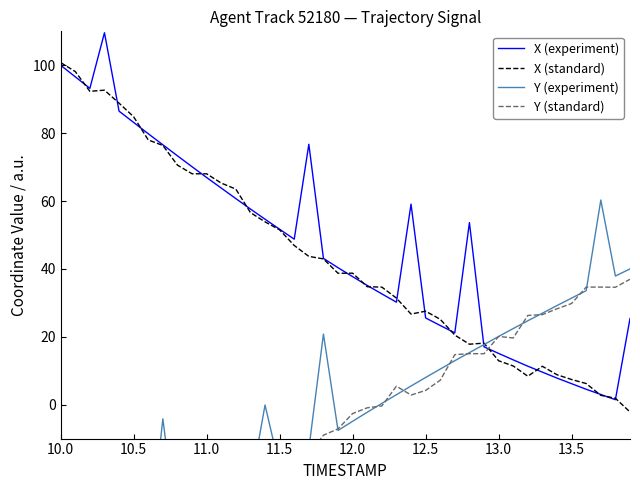

At which category does the chart reach its minimum across all series?

10.0